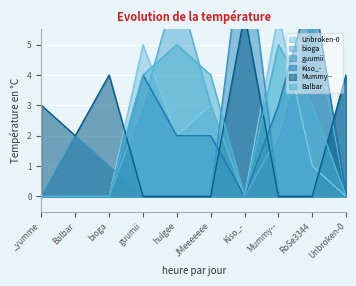

List the series in order of their peak value, highest first.

guumii, bioga, Kiso_-, Unbroken-0, Mummy--, Balbar